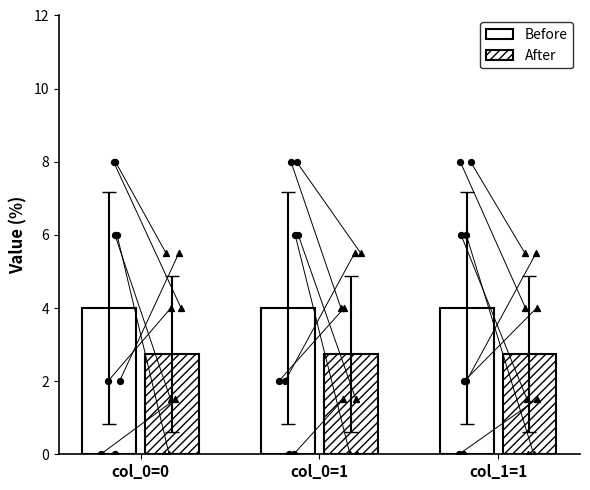

Is the value of Before at col_0=1 greater than the value of After at col_1=1?

Yes